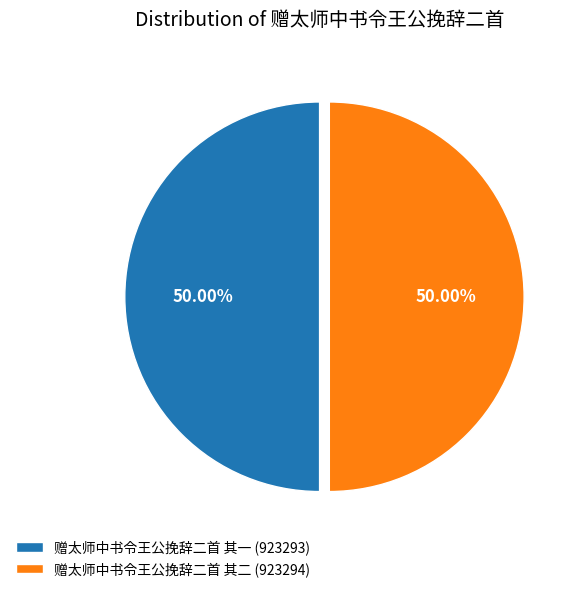

Approximately how many times larger is the value at 赠太师中书令王公挽辞二首 其二 (923294) compared to 赠太师中书令王公挽辞二首 其一 (923293)?

1.0